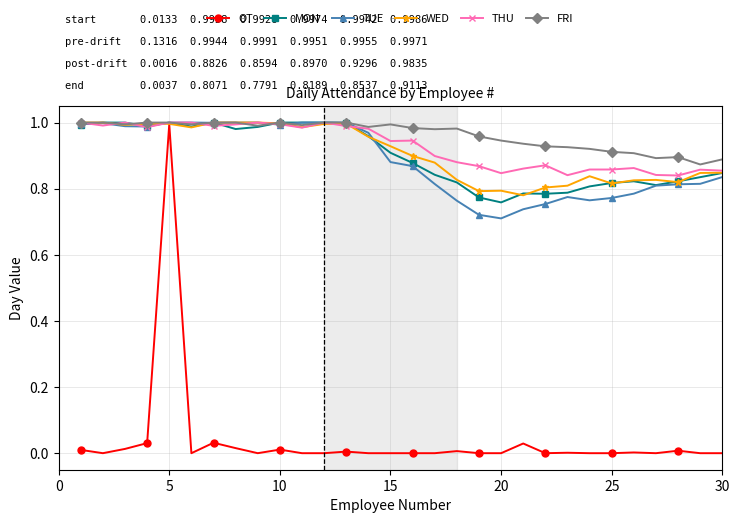

Which series has the largest range (max minus min)?

OT